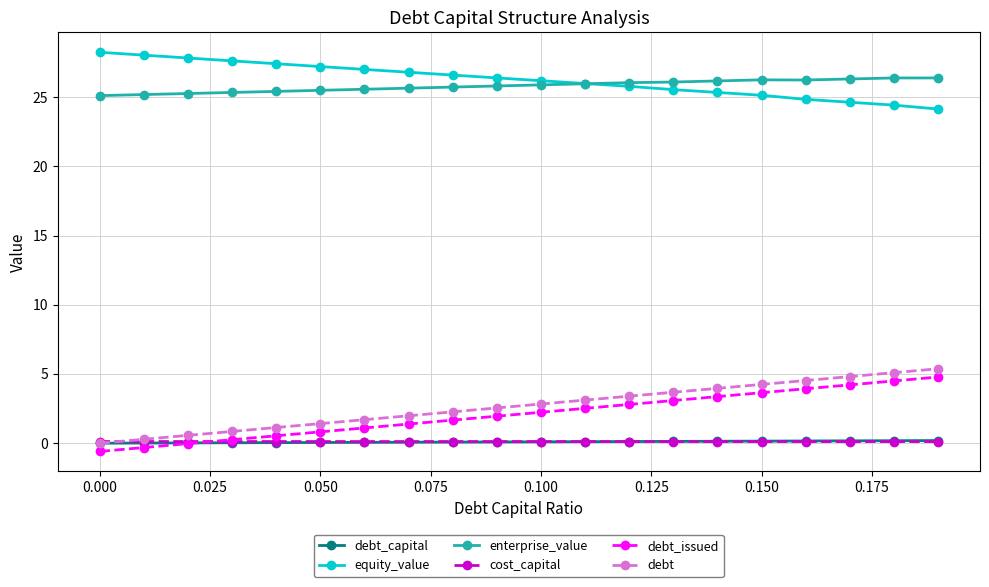

What is the maximum value shown in the chart?

28.2